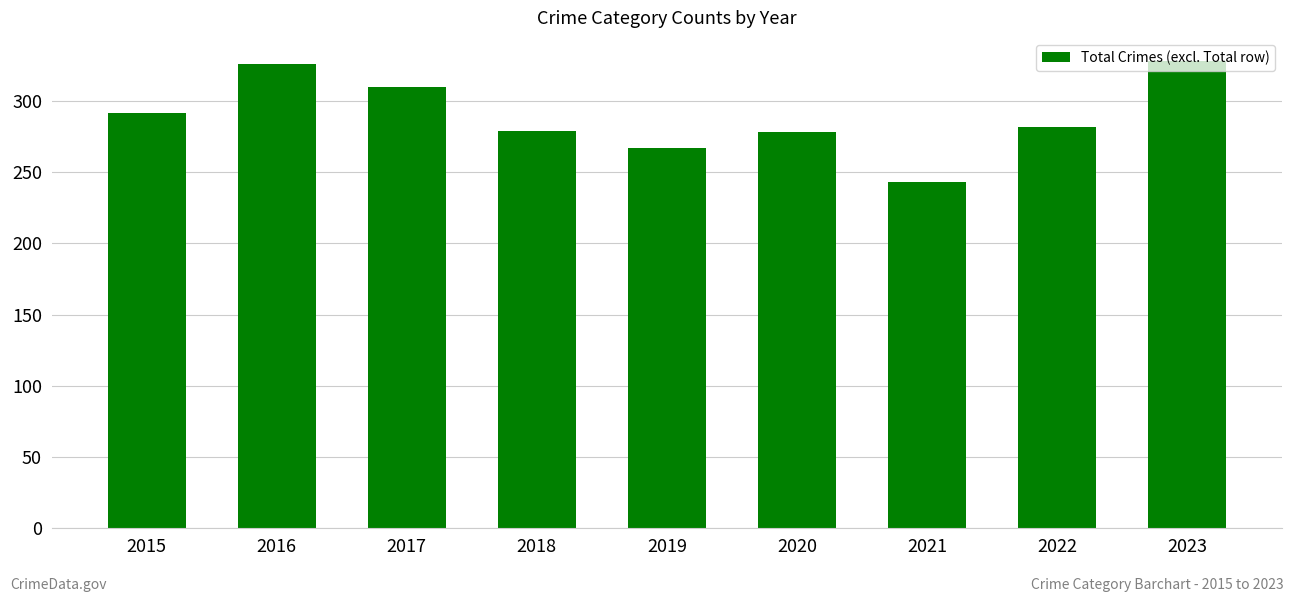

Which has a higher value, 2015 or 2020?

2015